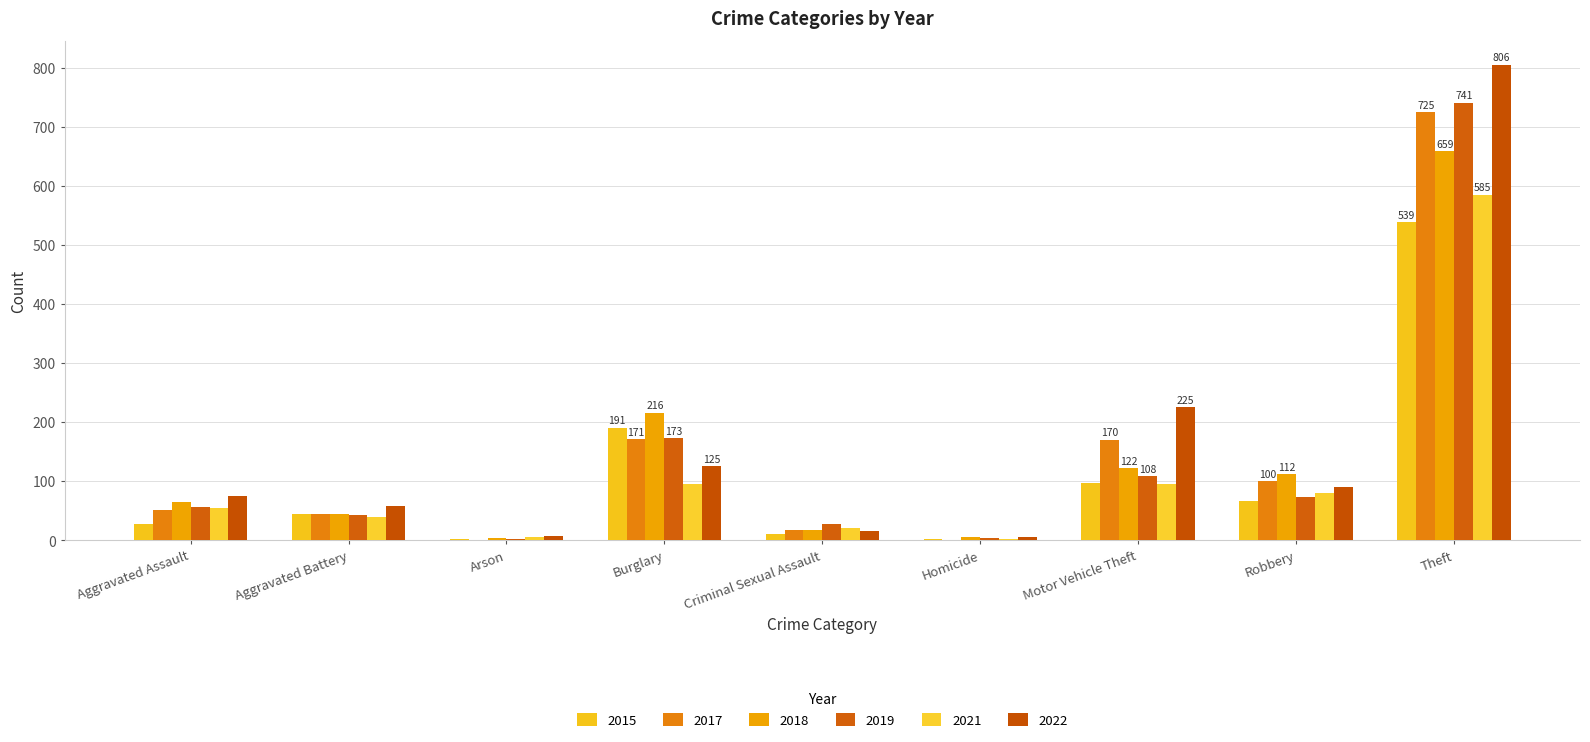

At which label does 2022 reach its minimum?

Homicide